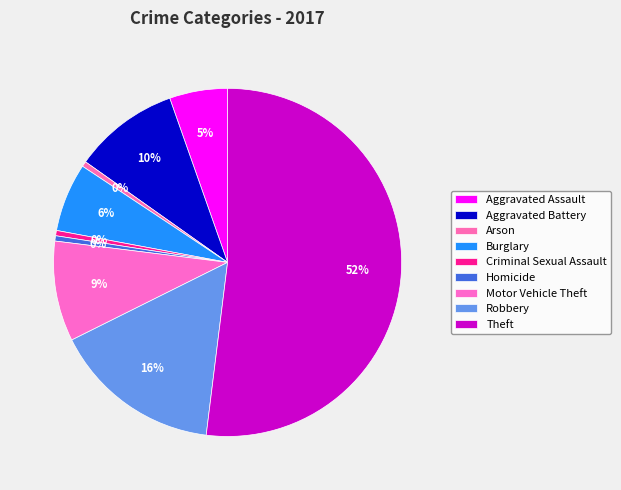

Does any single category account for the majority?

Yes